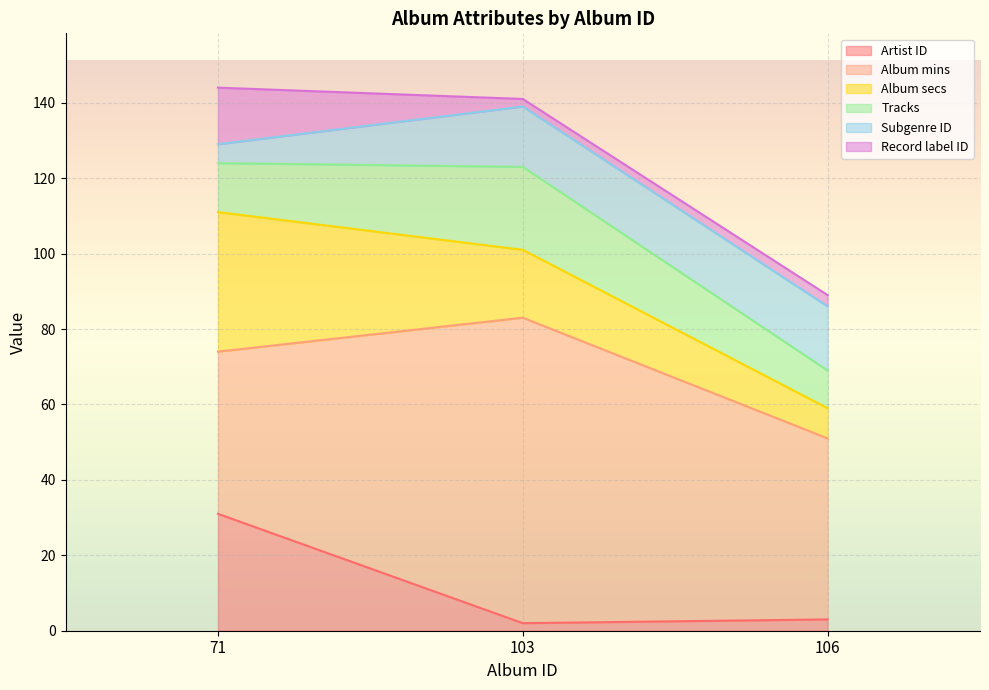

Count the Tracks values in the range 10 to 22.

3